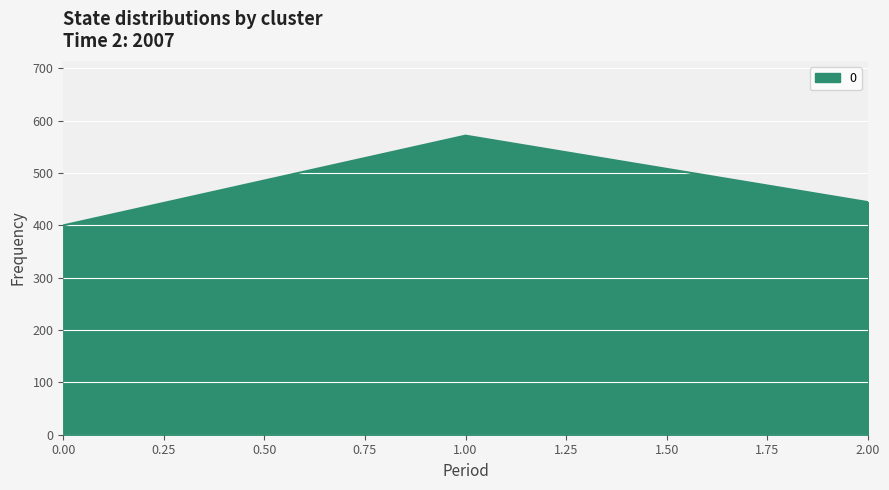

Reading left to right, transcribe all the data shown in this chart.

400.0	571.4	444.4